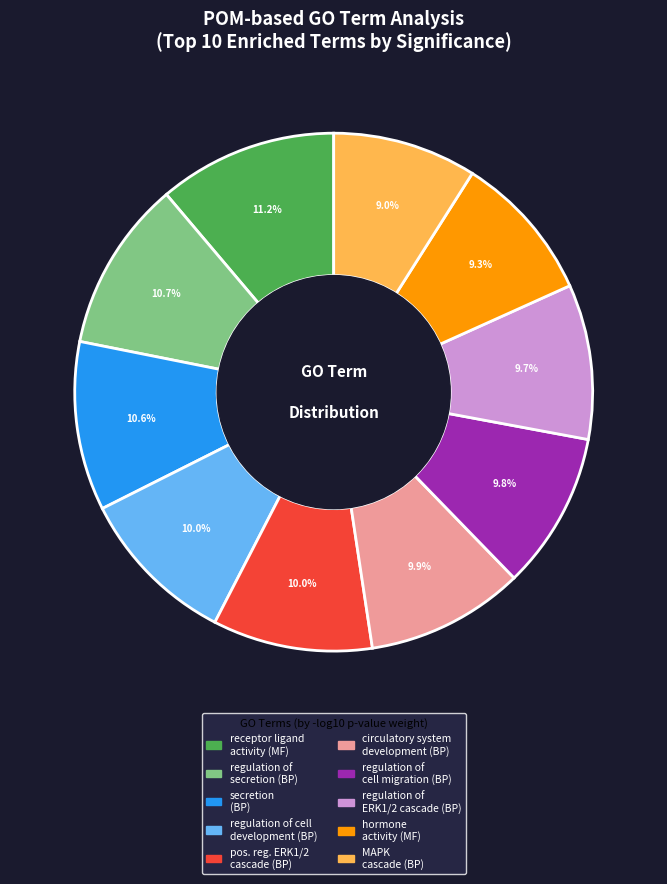

Is there a majority slice in this chart?

No